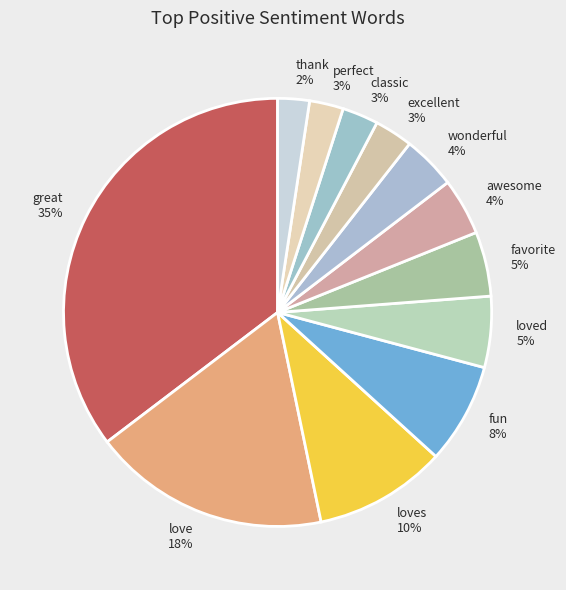

Which has a higher value, love or wonderful?

love